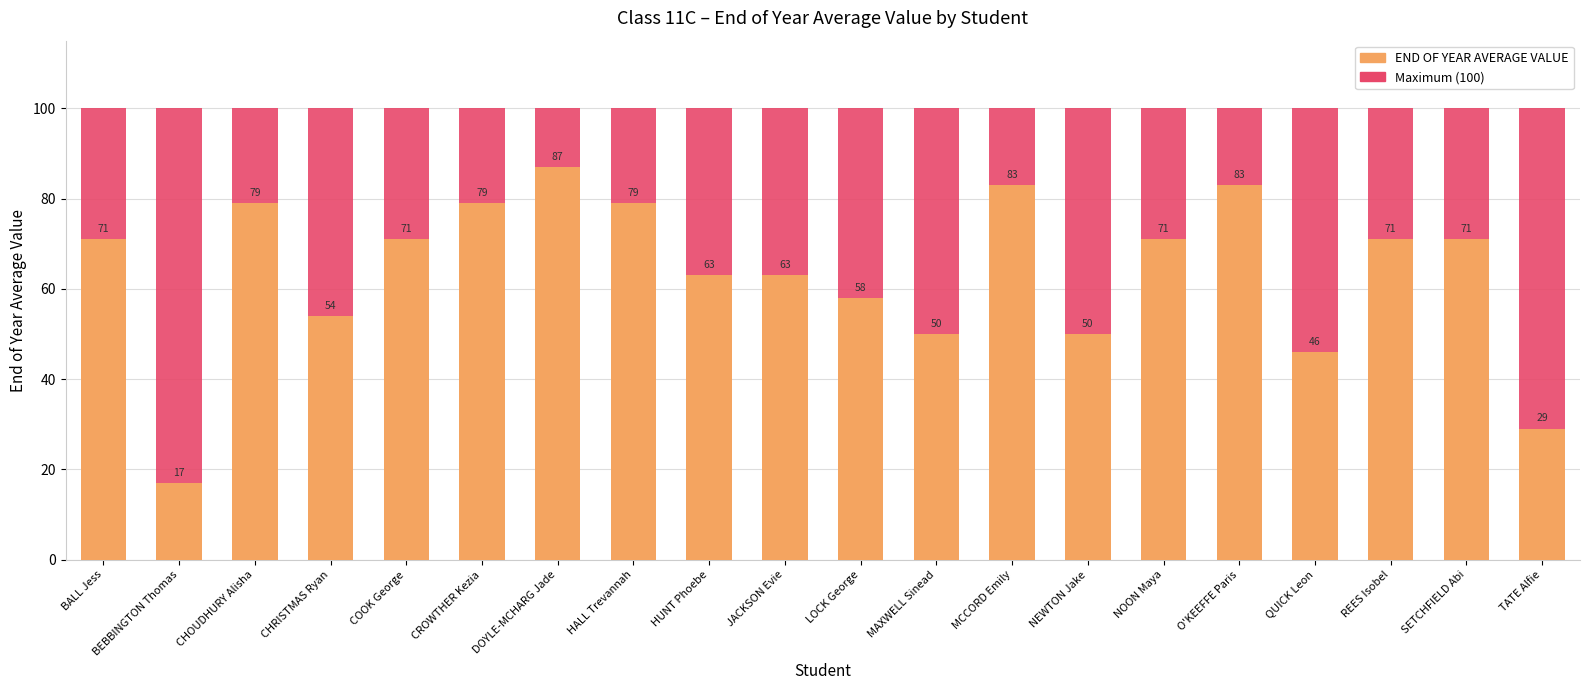

What is the value of the Maximum utilization (100) bar at the 10th from the left?

100